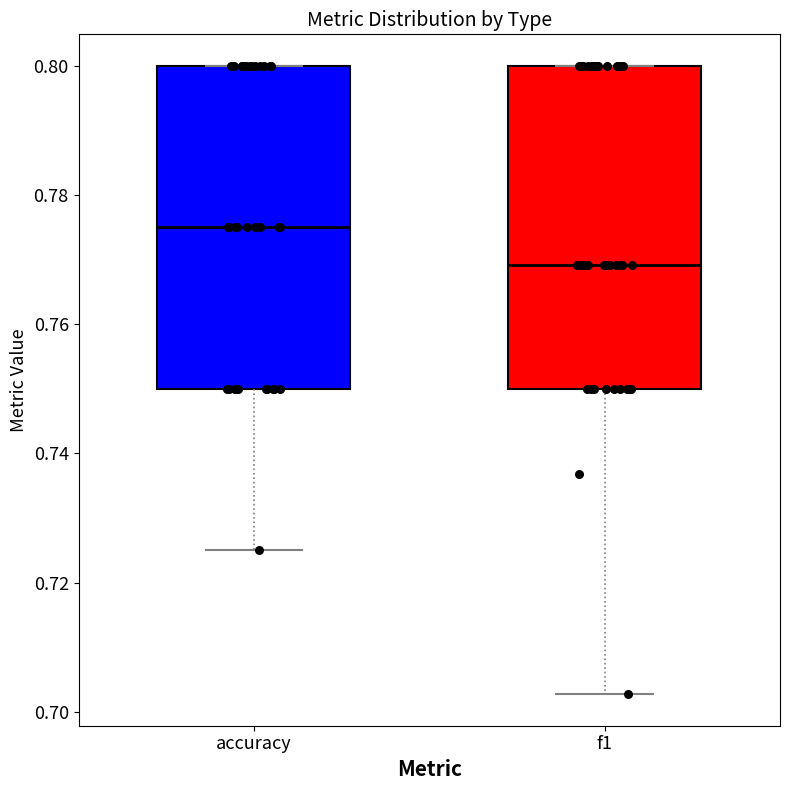

Reading left to right, transcribe this box plot: for each box, give where its median line is, the range the box spans, and where its two whiskers end, as read against the y-axis. The values are not printed on the chart, so give them approximately, as read against the axis.

accuracy: median 0.776, box 0.750 to 0.800, whiskers 0.726 to 0.800
f1: median 0.770, box 0.750 to 0.800, whiskers 0.702 to 0.800